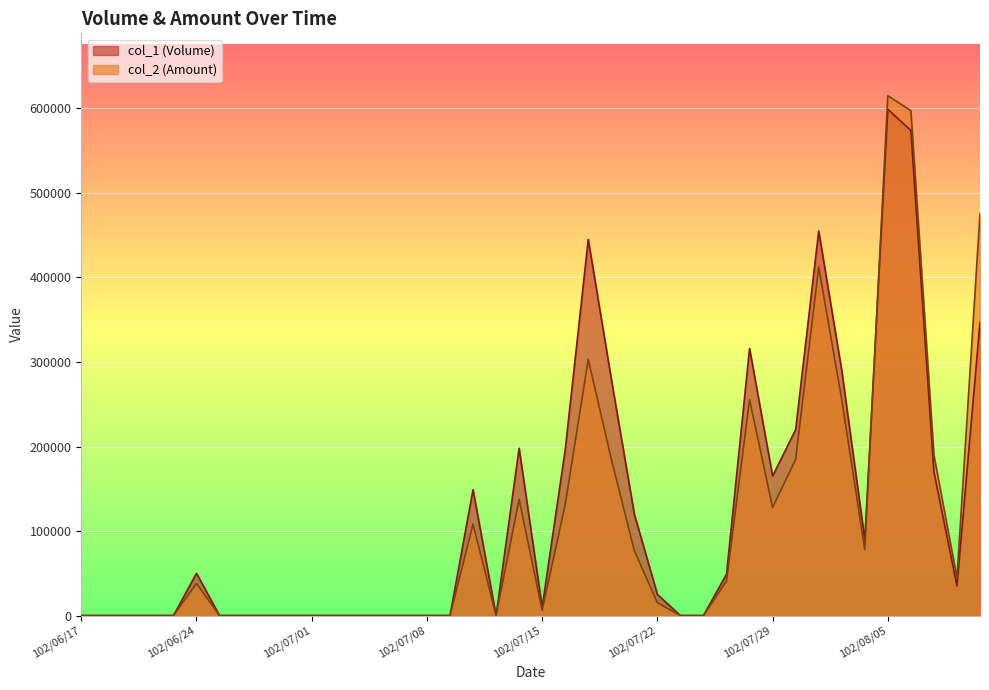

At which category is the sum across all series the highest?

102/08/05